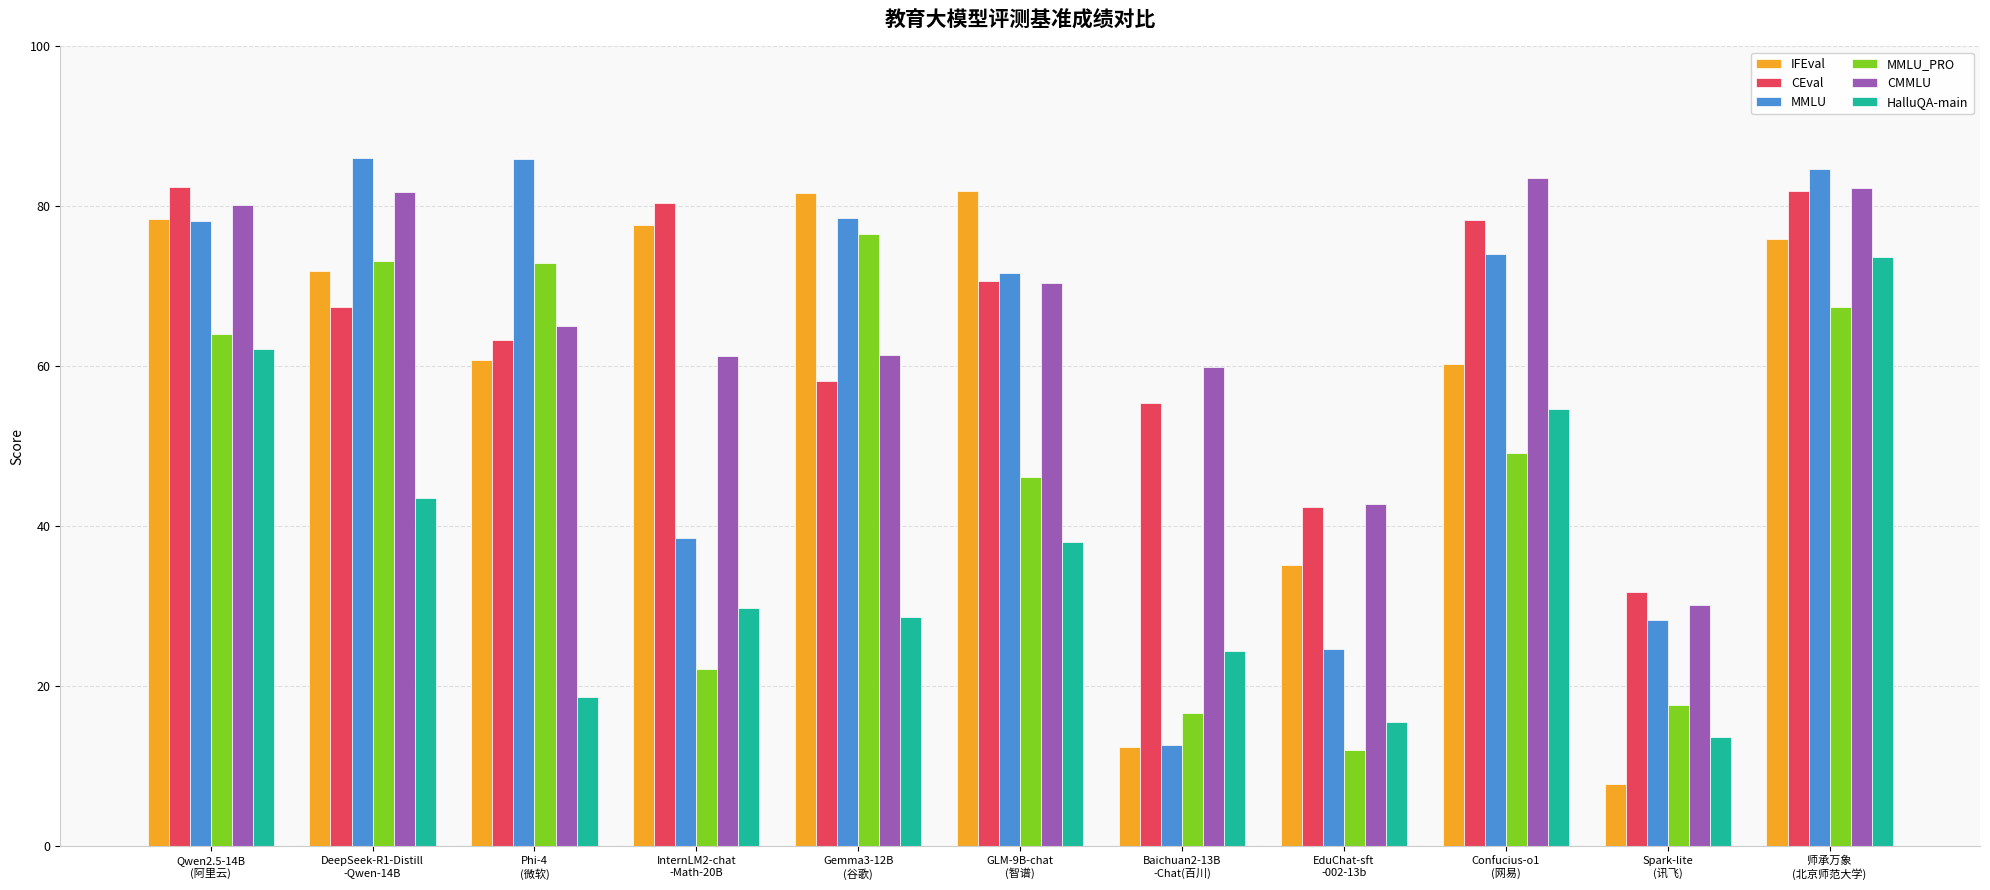

At how many categories does at least one series exceed 34?

10